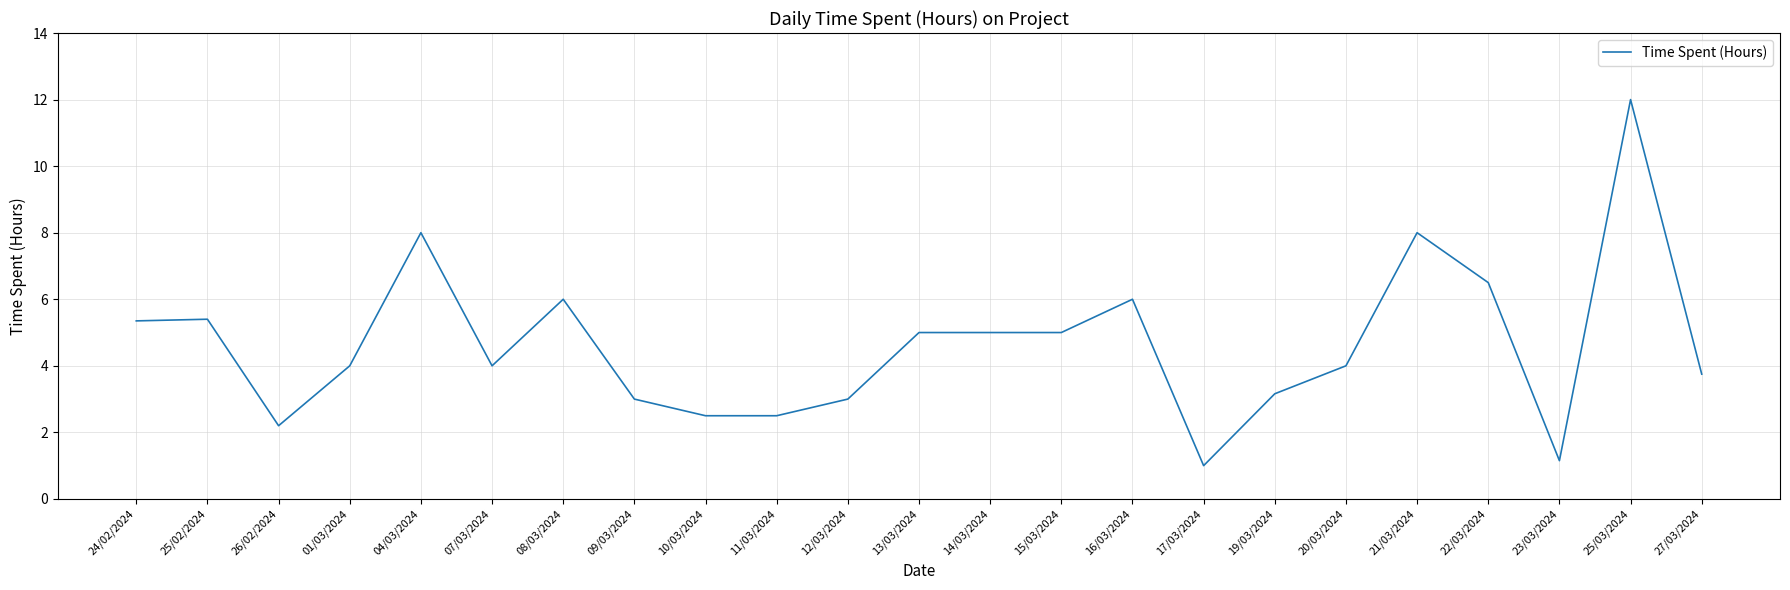

Is this an area chart (filled region under the line)?

No